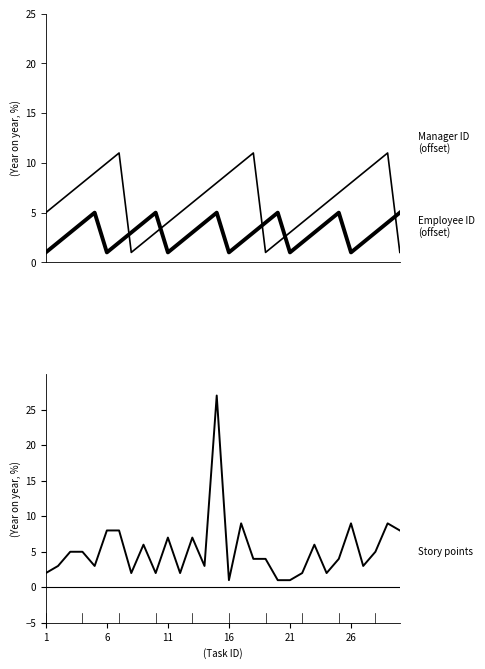

Count the number of data series in this chart.

3